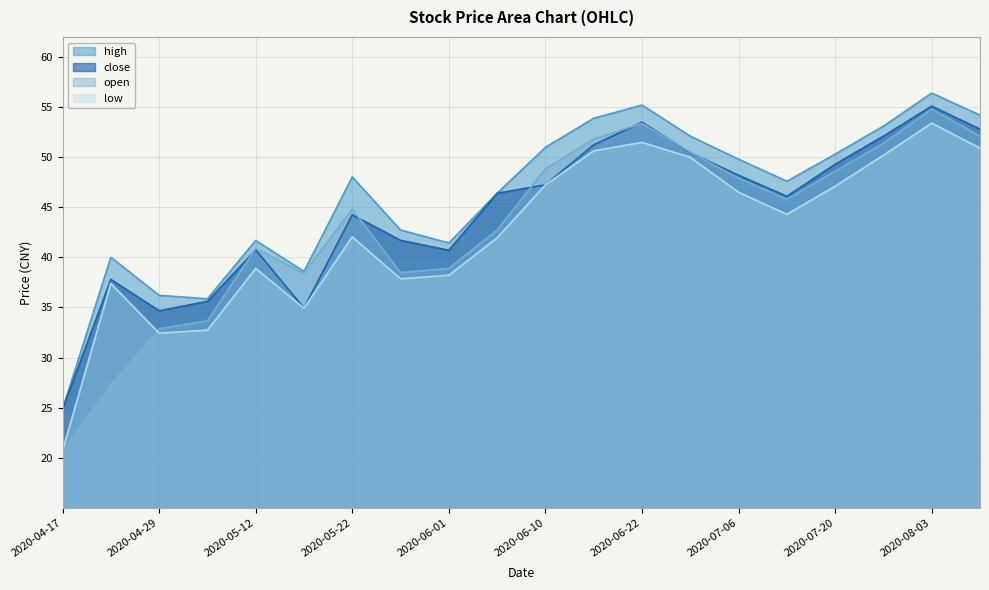

Which series has the largest total across all categories?

high